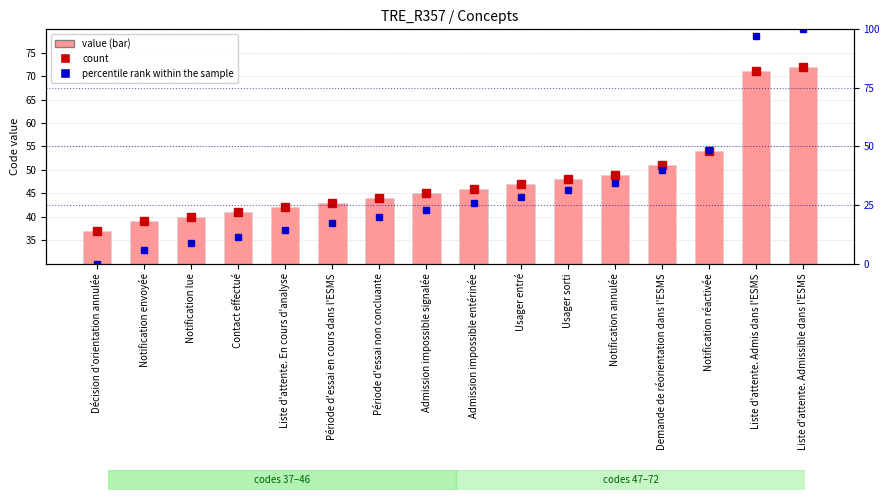

What position from the left is Décision d'orientation annulée?

1